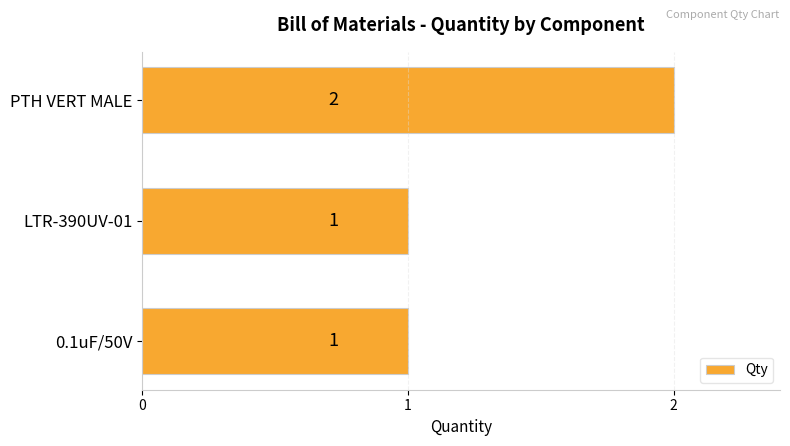

The chart shows a value of 3 at PTH VERT MALE. True or false?

False